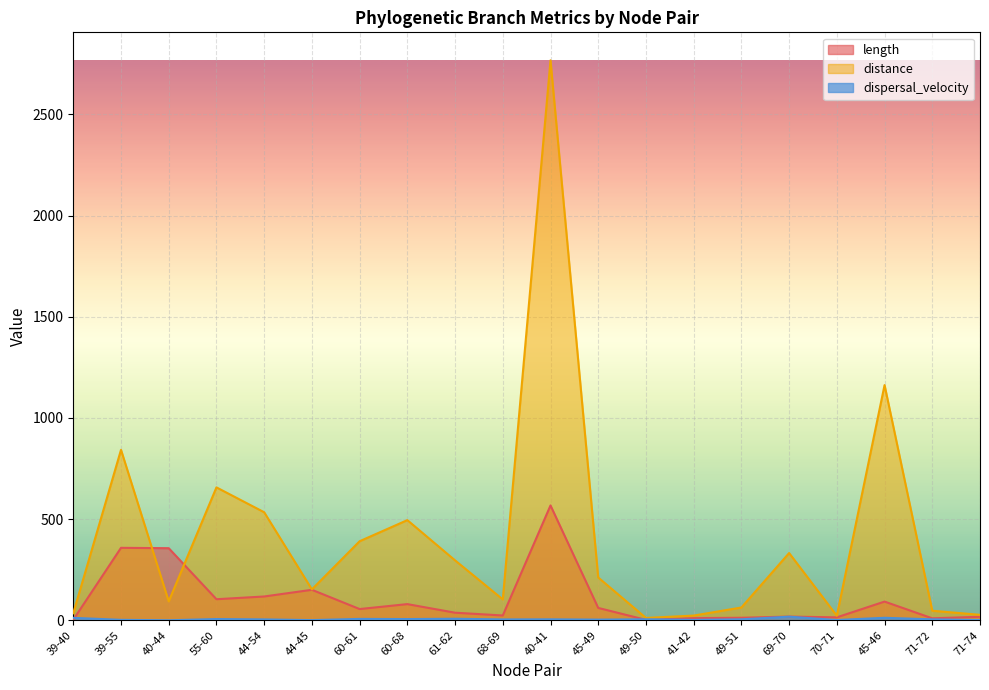

At how many categories does at least one series exceed 713?

3